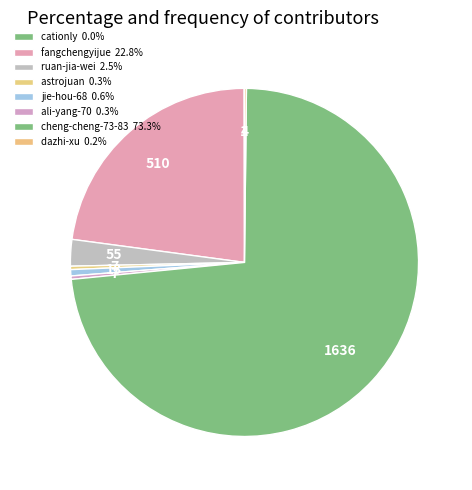

Which category has the biggest portion of the pie?

cheng-cheng-73-83